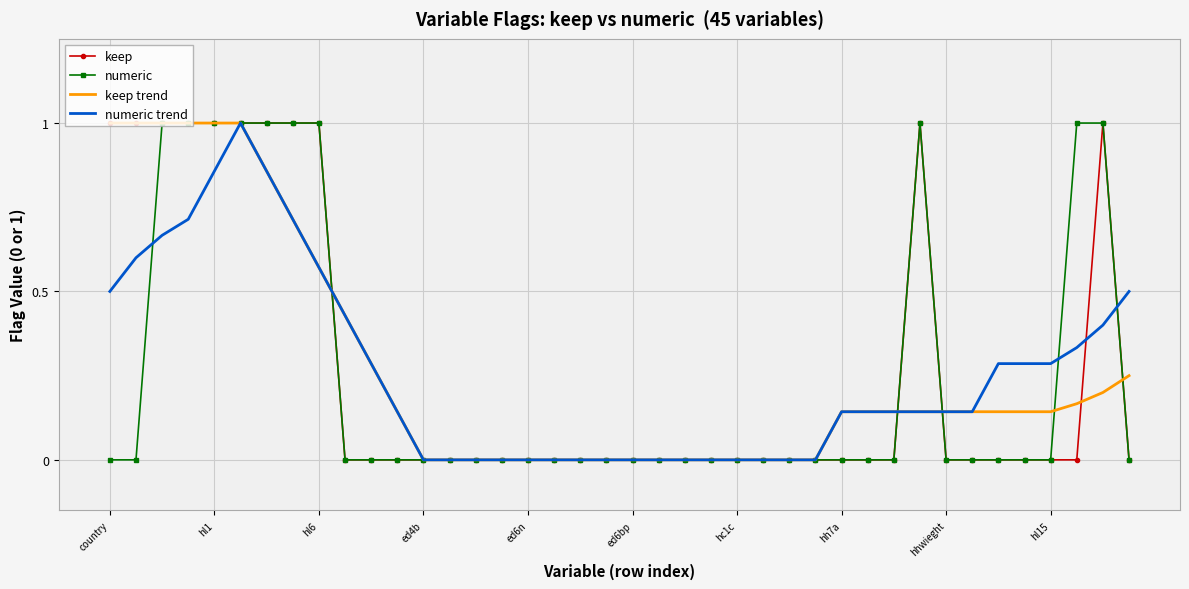

What is the highest value of the numeric series?

1.0